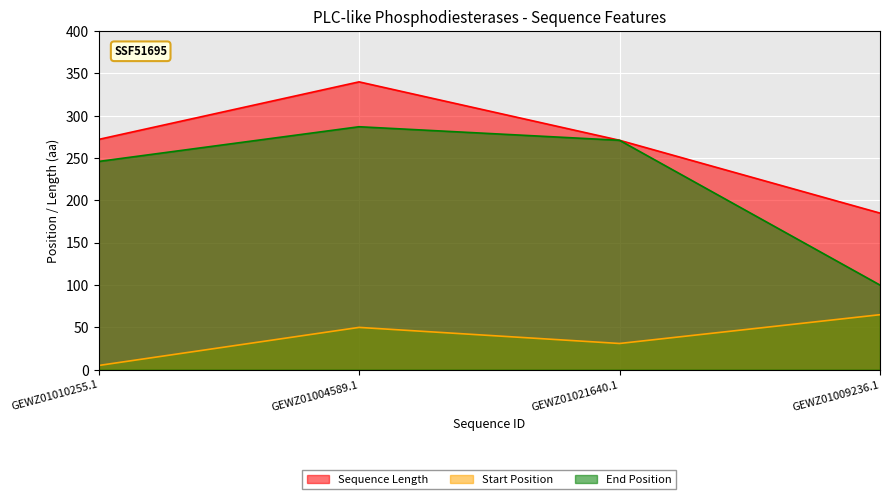

List the series in order of their overall mean, lowest first.

Start Position, End Position, Sequence Length